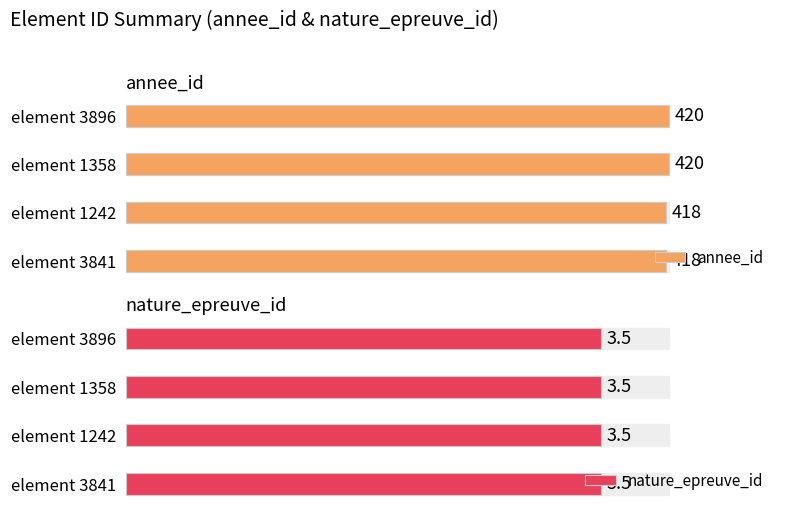

How many bars are there in total?

8